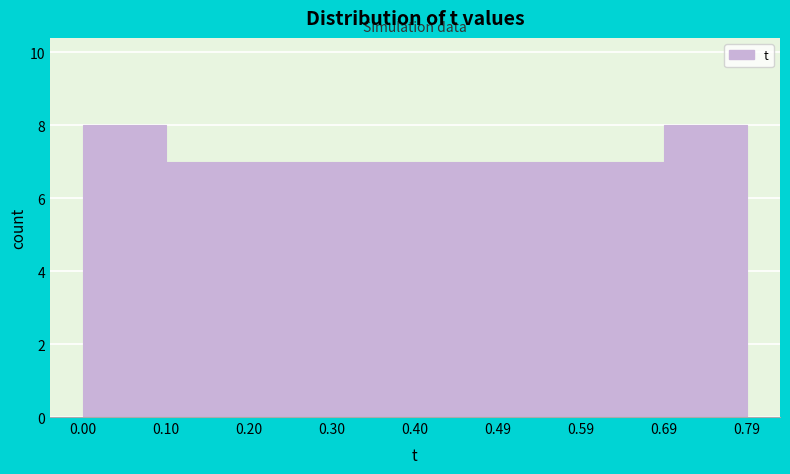

Reading left to right, transcribe this chart: for each bar, give the range it covers on the x-axis and its height. The values are not printed on the chart, so give them approximately, as read against the axis.

0.00 to 0.10: 8
0.10 to 0.20: 7
0.20 to 0.30: 7
0.30 to 0.40: 7
0.40 to 0.49: 7
0.49 to 0.59: 7
0.59 to 0.69: 7
0.69 to 0.79: 8